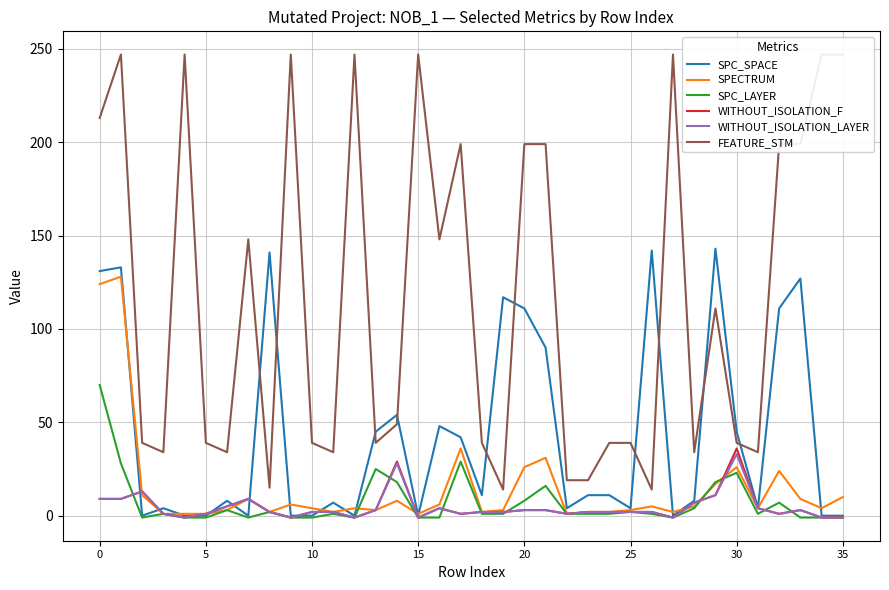

What is the highest value of the SPC_LAYER series?

70